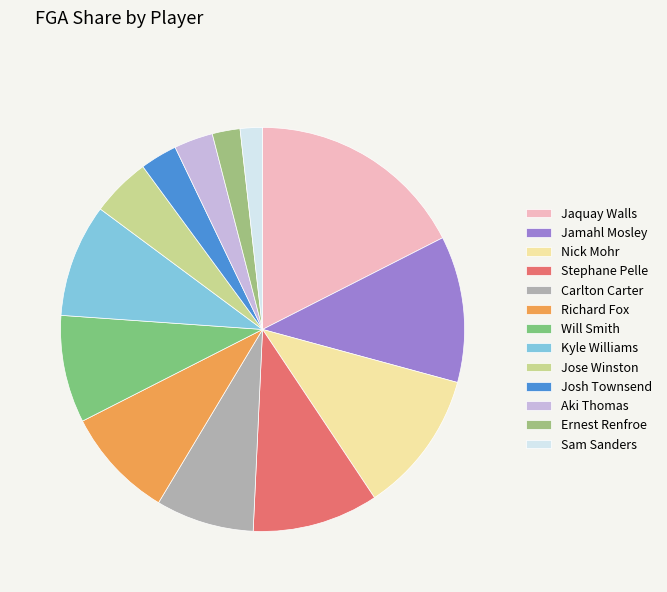

What percentage is the Carlton Carter slice, to the nearest percent?

8%